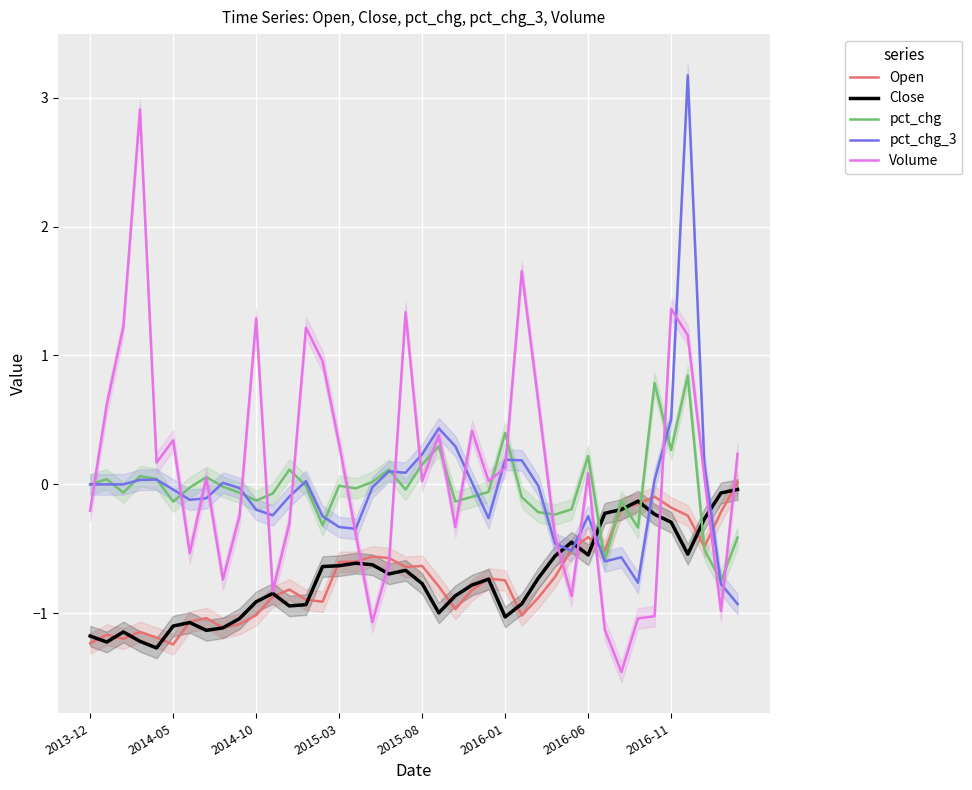

The value of Volume at 2014-10 is 1.7. True or false?

False